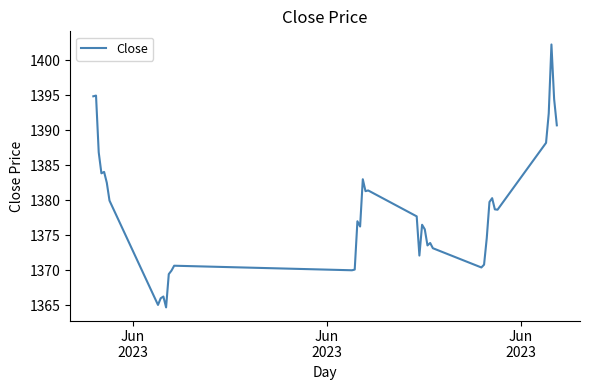

What is the difference between the maximum and minimum values?

37.6